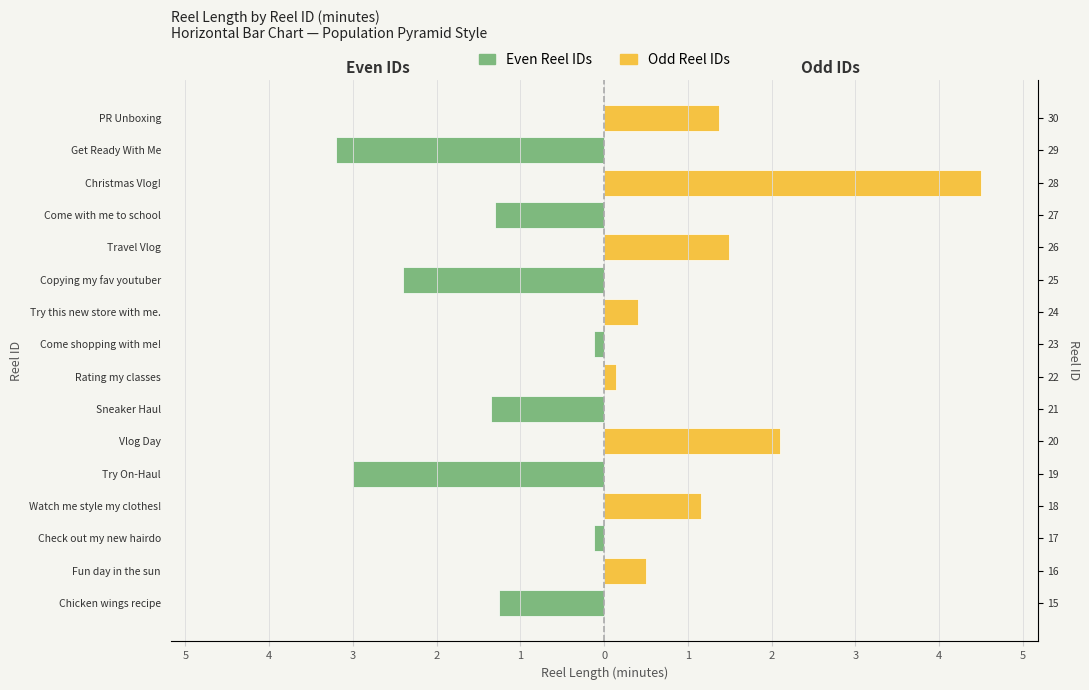

What is the sum of all Even IDs values?

-12.7